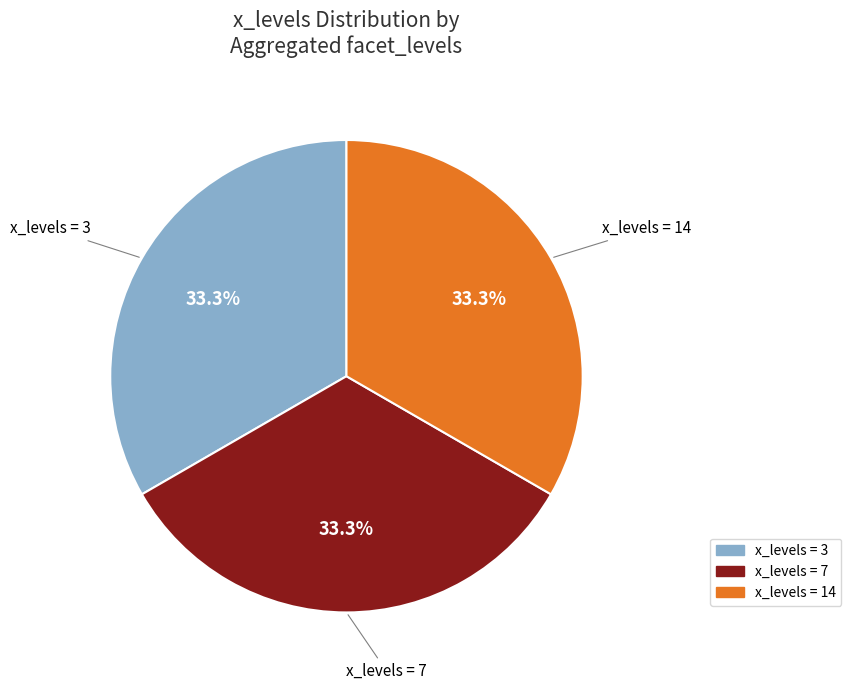

Does any single category account for the majority?

No